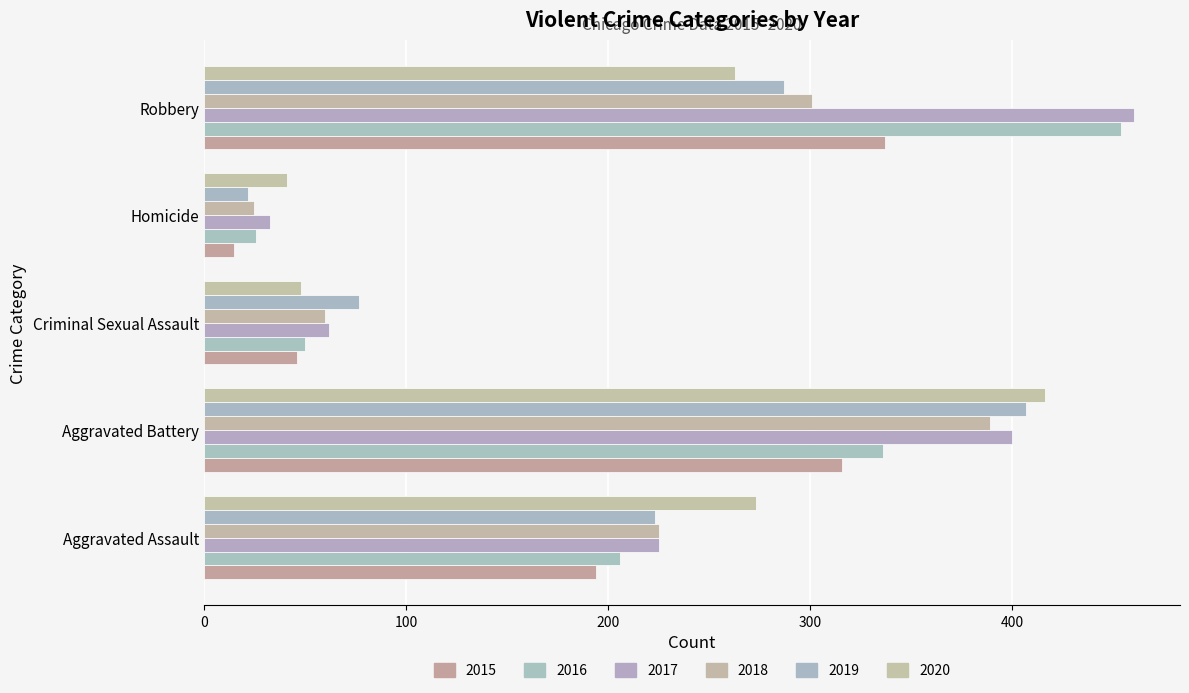

At how many categories does at least one series exceed 189?

3